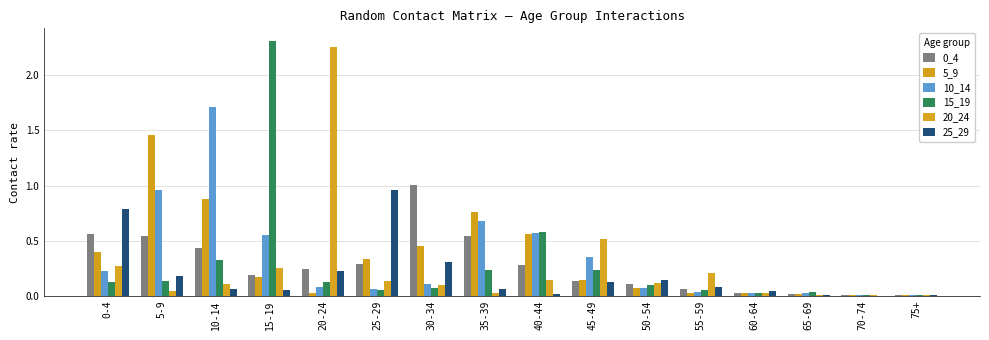

Where is 25_29 nearest to the value 0?

70-74